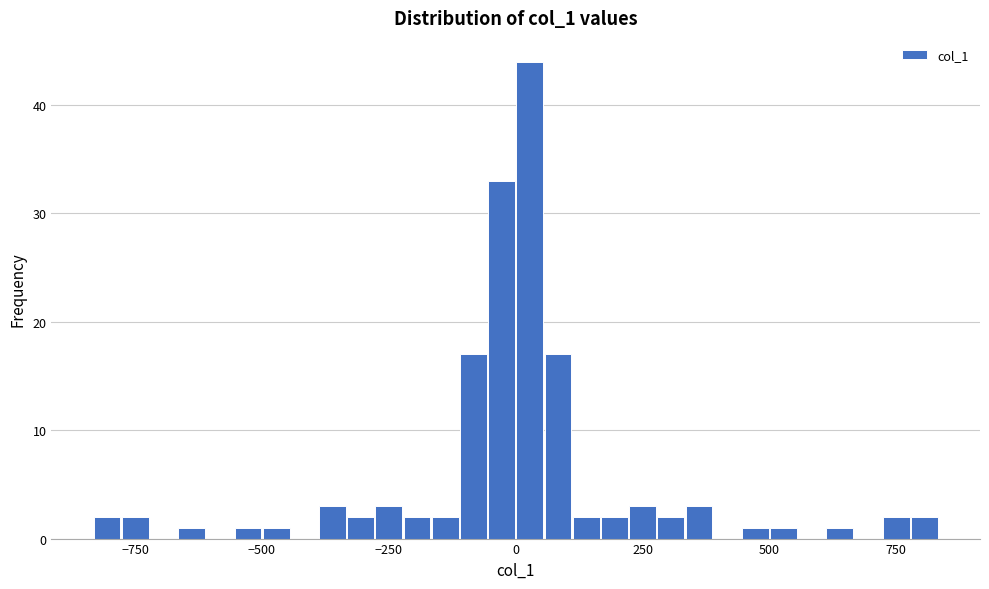

Around what value on the x-axis is the tallest bar? Give the approximate position of its centre, as read against the axis.

50